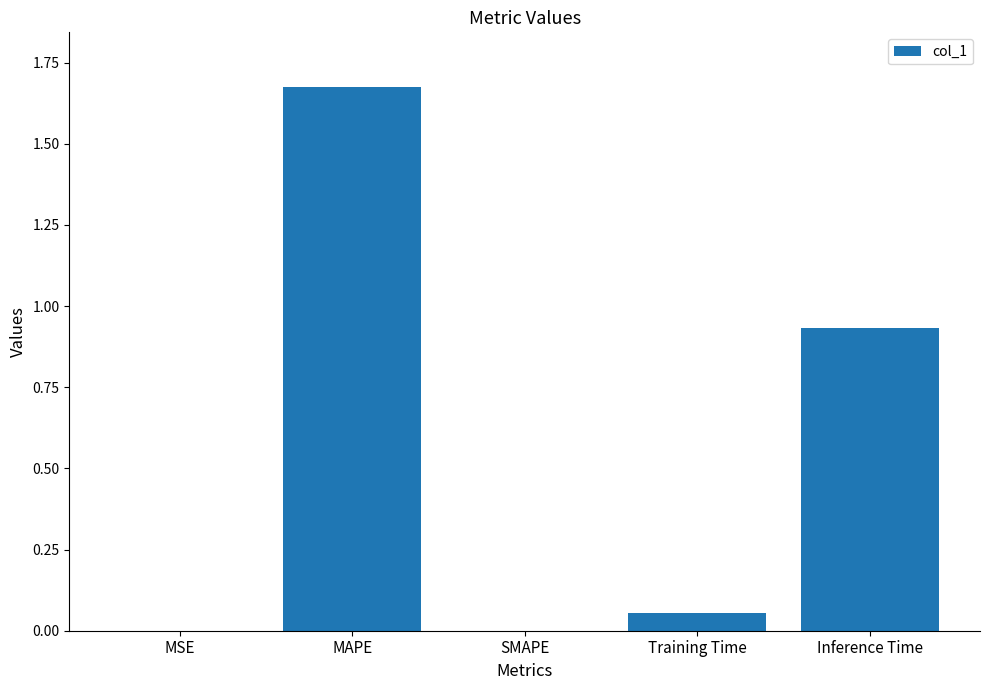

Which category has the highest value across all series?

MAPE